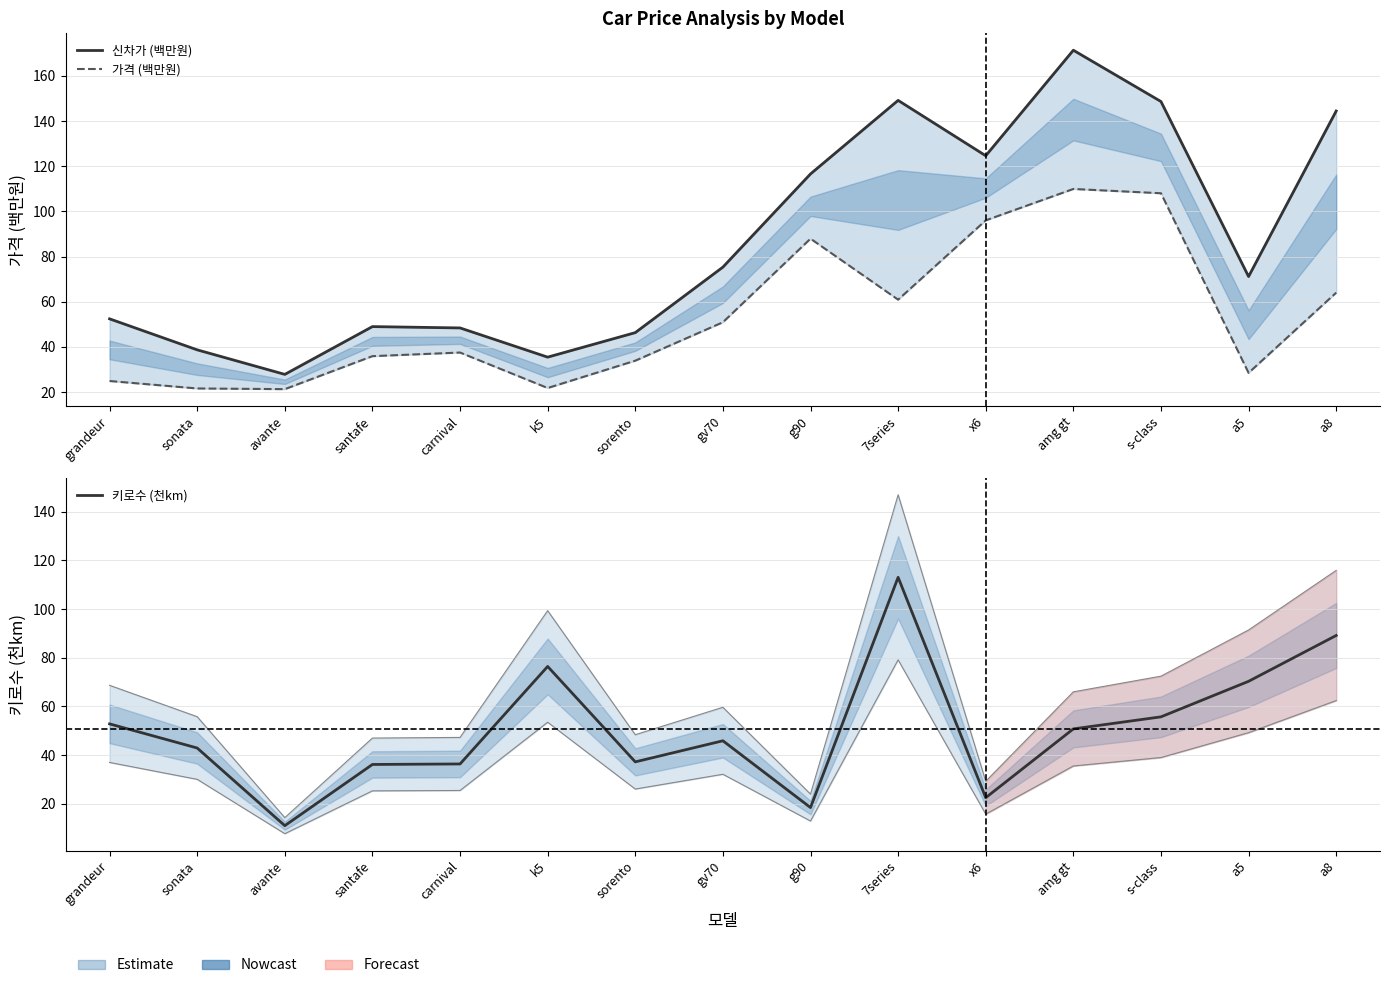

How many values in the 가격 (백만원) series are below 37?

7